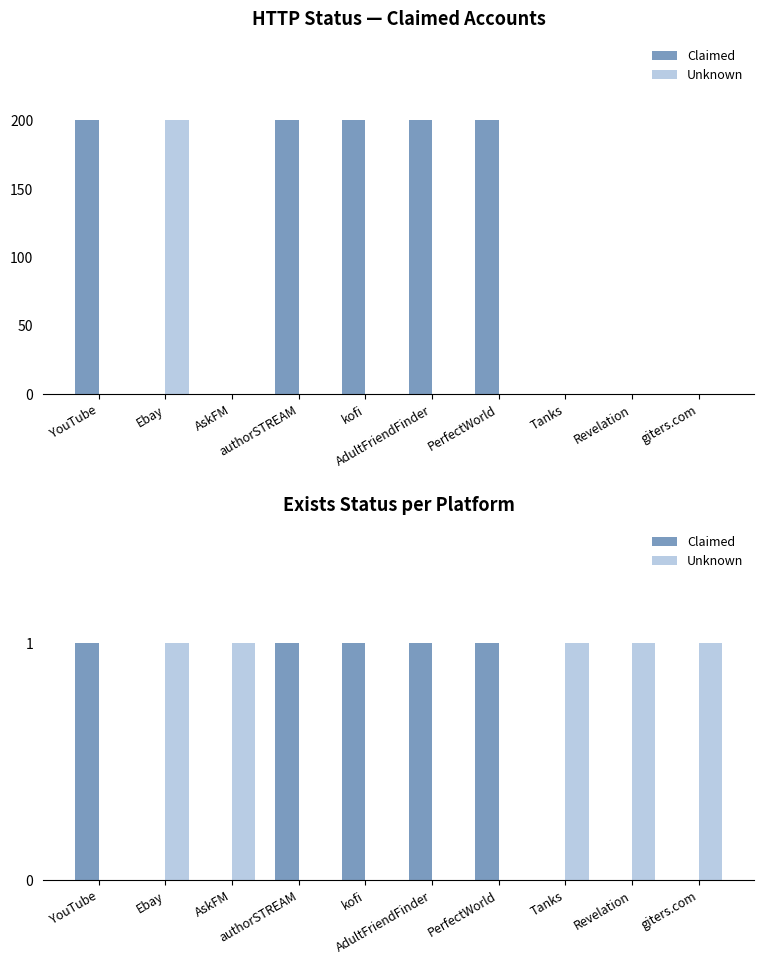

What is the sum of all Claimed values?

5